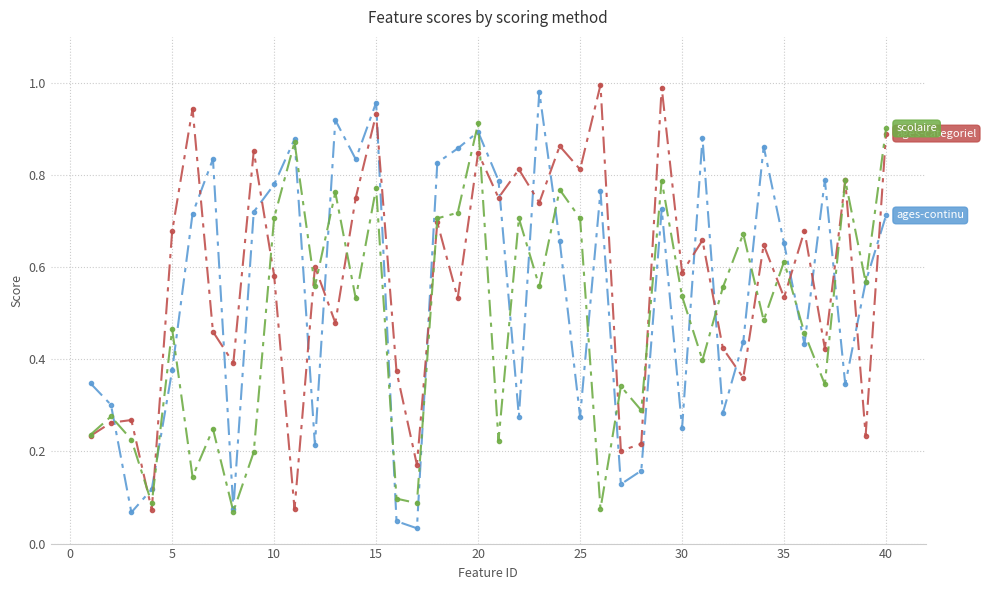

Reading left to right, list all the values displayed in this chart.

ages-continu: 0.3	0.3	0.1	0.1	0.4	0.7	0.8	0.1	0.7	0.8	0.9	0.2	0.9	0.8	1.0	0.0	0.0	0.8	0.9	0.9	0.8	0.3	1.0	0.7	0.3	0.8	0.1	0.2	0.7	0.3	0.9	0.3	0.4	0.9	0.7	0.4	0.8	0.3	0.6	0.7
ages-categoriel: 0.2	0.3	0.3	0.1	0.7	0.9	0.5	0.4	0.9	0.6	0.1	0.6	0.5	0.8	0.9	0.4	0.2	0.7	0.5	0.8	0.8	0.8	0.7	0.9	0.8	1.0	0.2	0.2	1.0	0.6	0.7	0.4	0.4	0.6	0.5	0.7	0.4	0.8	0.2	0.9
scolaire: 0.2	0.3	0.2	0.1	0.5	0.1	0.2	0.1	0.2	0.7	0.9	0.6	0.8	0.5	0.8	0.1	0.1	0.7	0.7	0.9	0.2	0.7	0.6	0.8	0.7	0.1	0.3	0.3	0.8	0.5	0.4	0.6	0.7	0.5	0.6	0.5	0.3	0.8	0.6	0.9